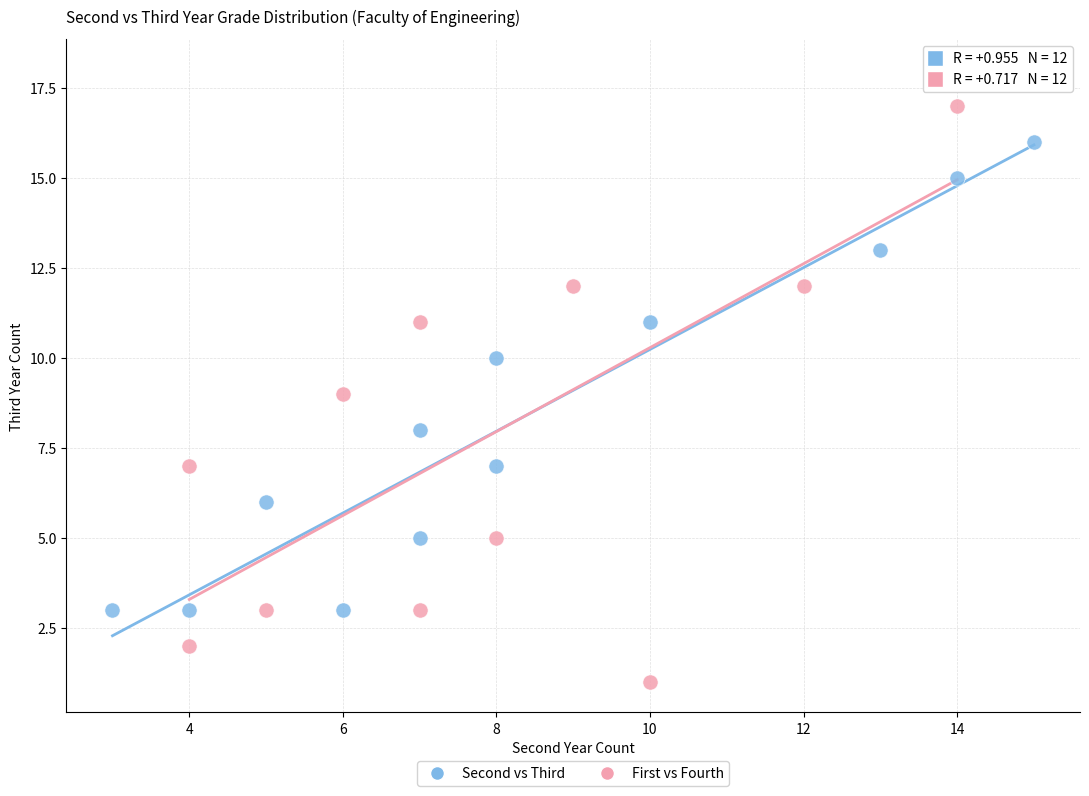

Which series contains the highest Y value?

First vs Fourth